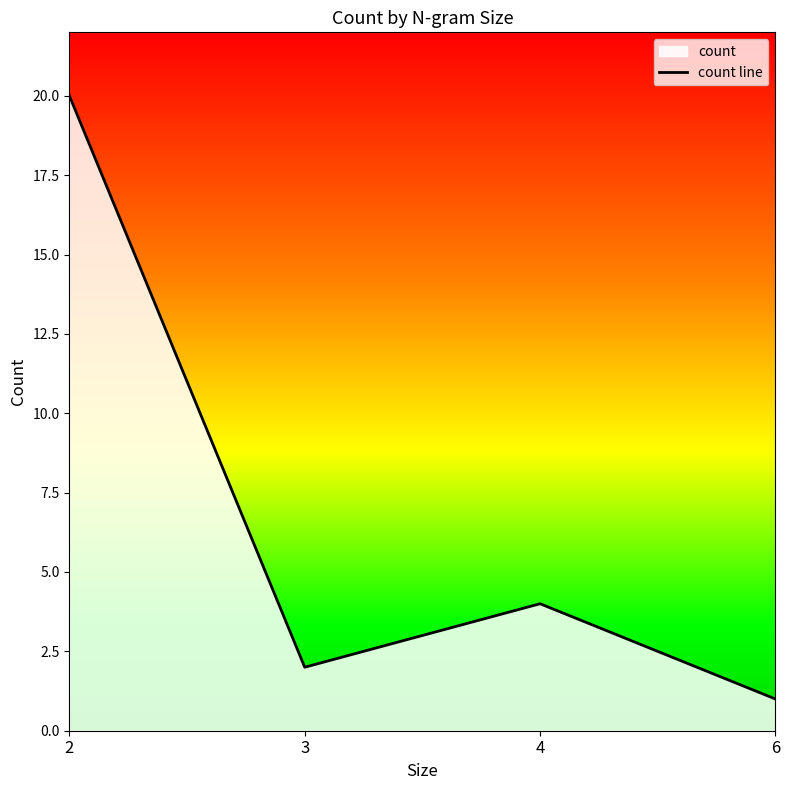

The chart shows a value of 1 at 3. True or false?

False